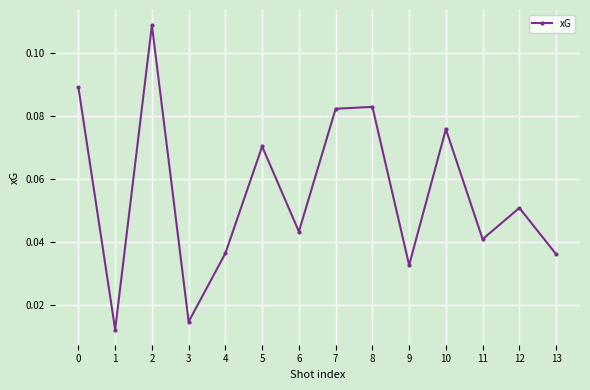

What is the sum of all values?

0.8